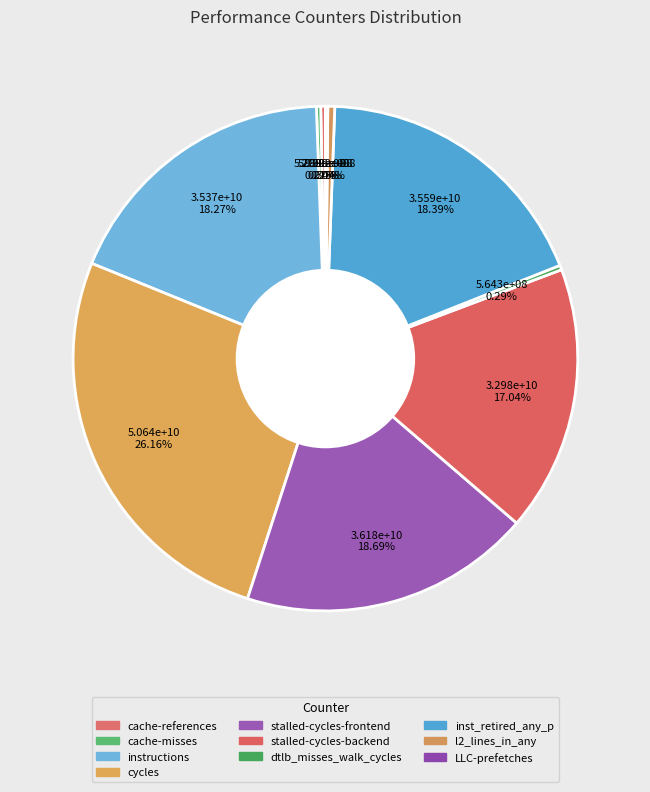

To the nearest percent, what percentage of the pie is instructions?

18%